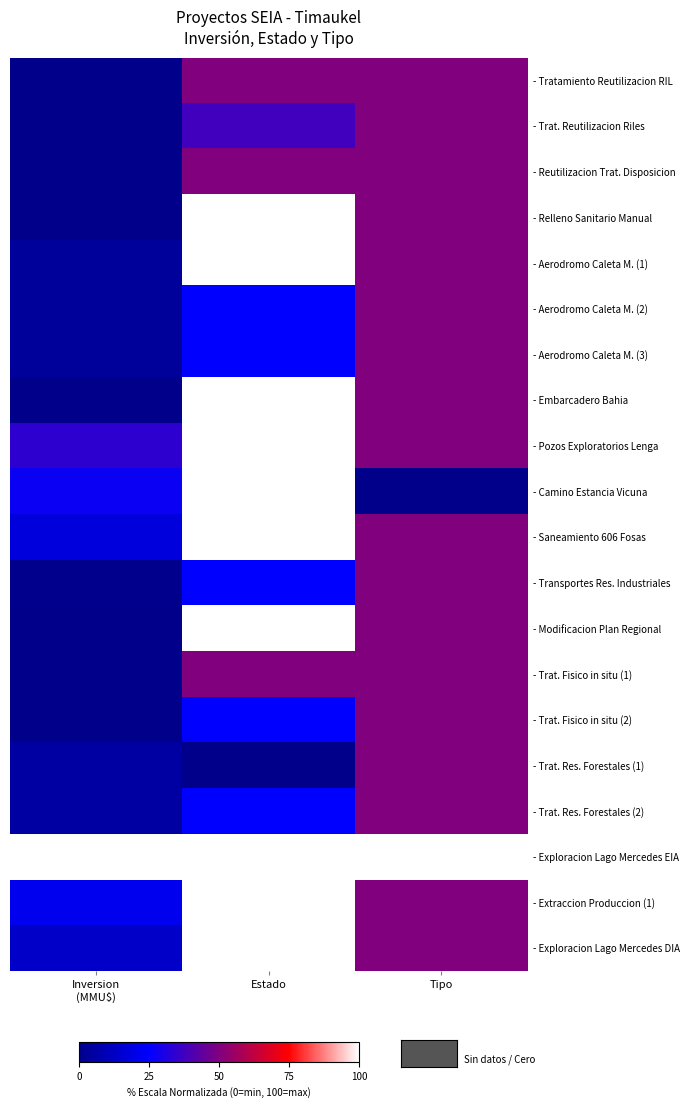

Which series changed the most between Estado and Tipo?

- Camino Estancia Vicuna